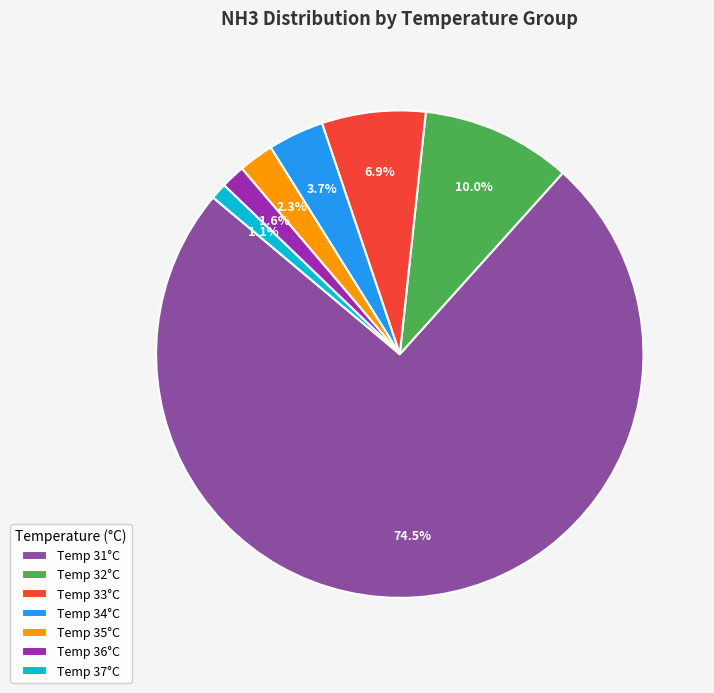

Which has a higher value, Temp 31°C or Temp 36°C?

Temp 31°C